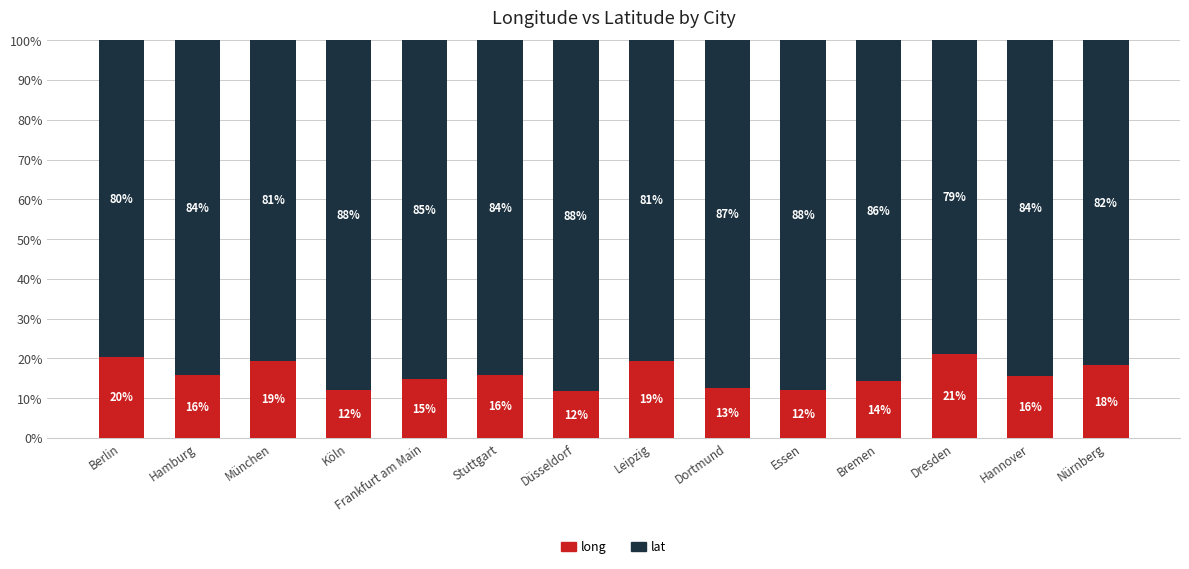

What is the maximum value for long?

21.2